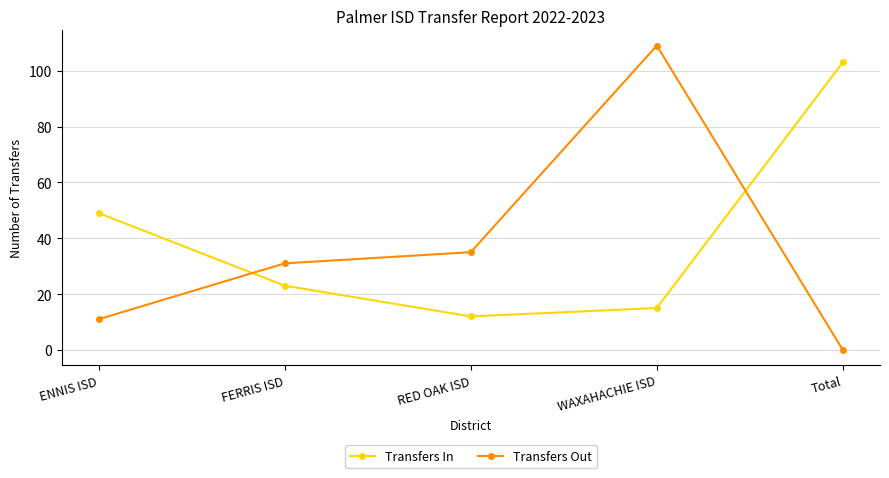

Which category has the lowest value across all series?

Total